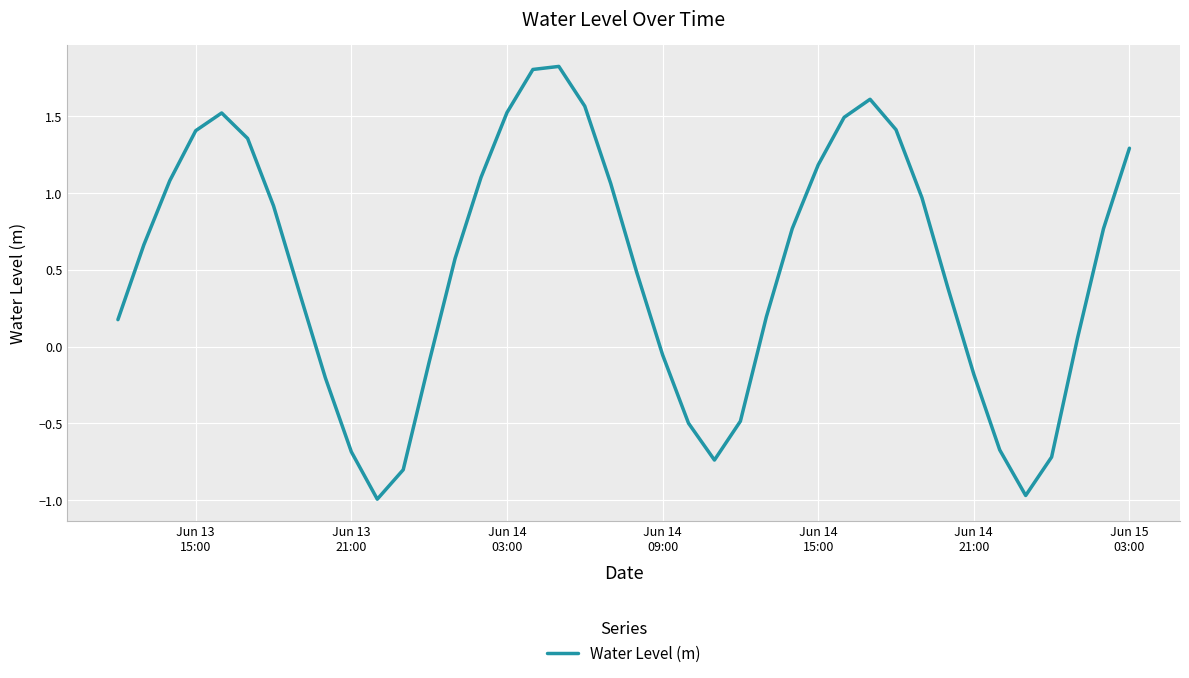

What is the difference between the maximum and minimum values?

2.8